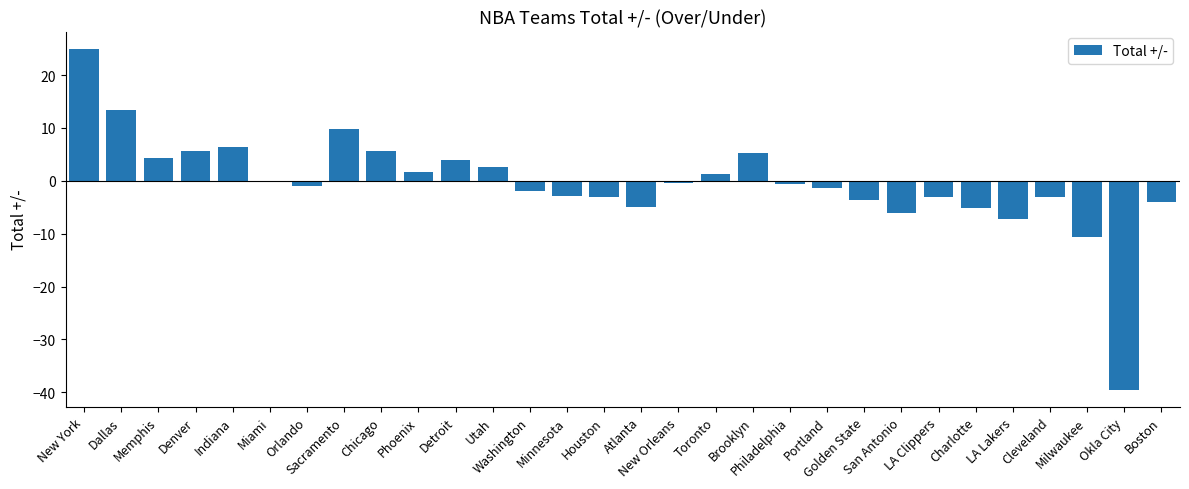

At which label is the value closest to -7?

LA Lakers